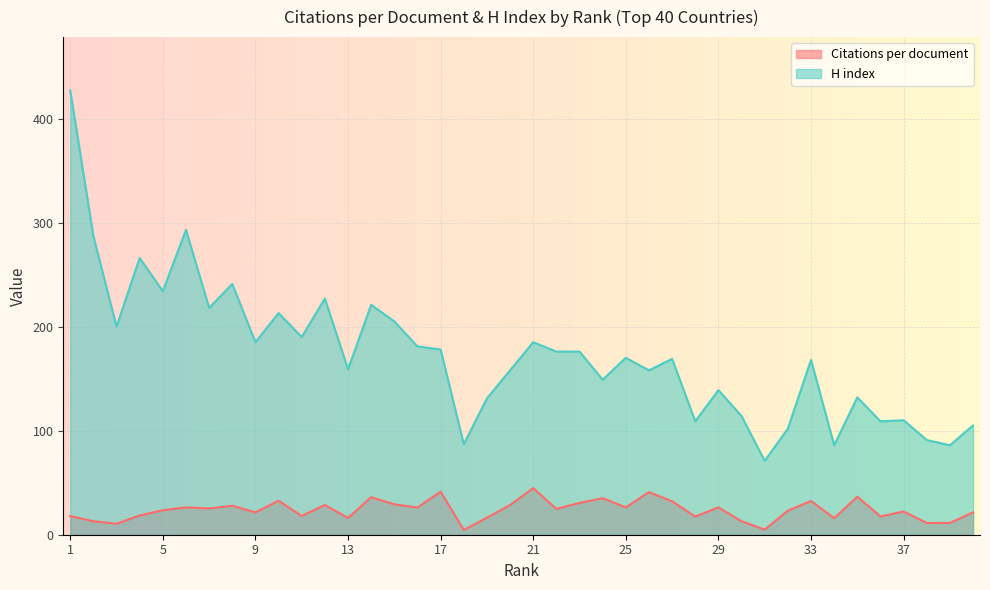

True or false: Citations per document has a value of 28.6 at 12.

True